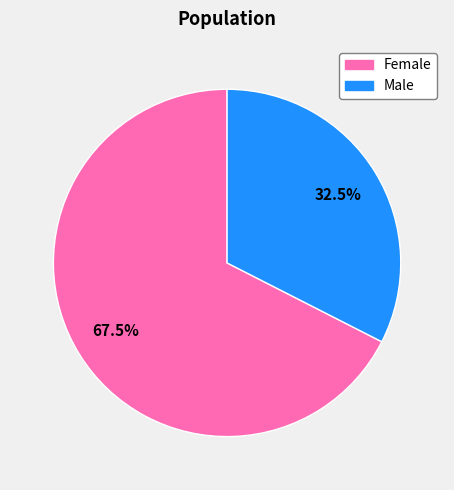

What percentage do Male and Female together represent?

100.0%